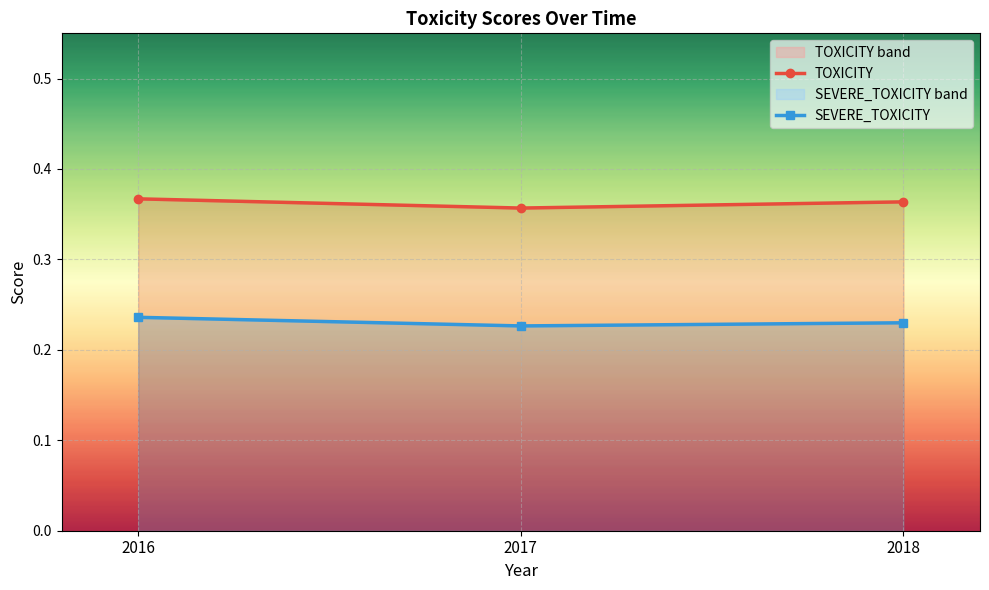

Which series has the widest spread of values?

TOXICITY